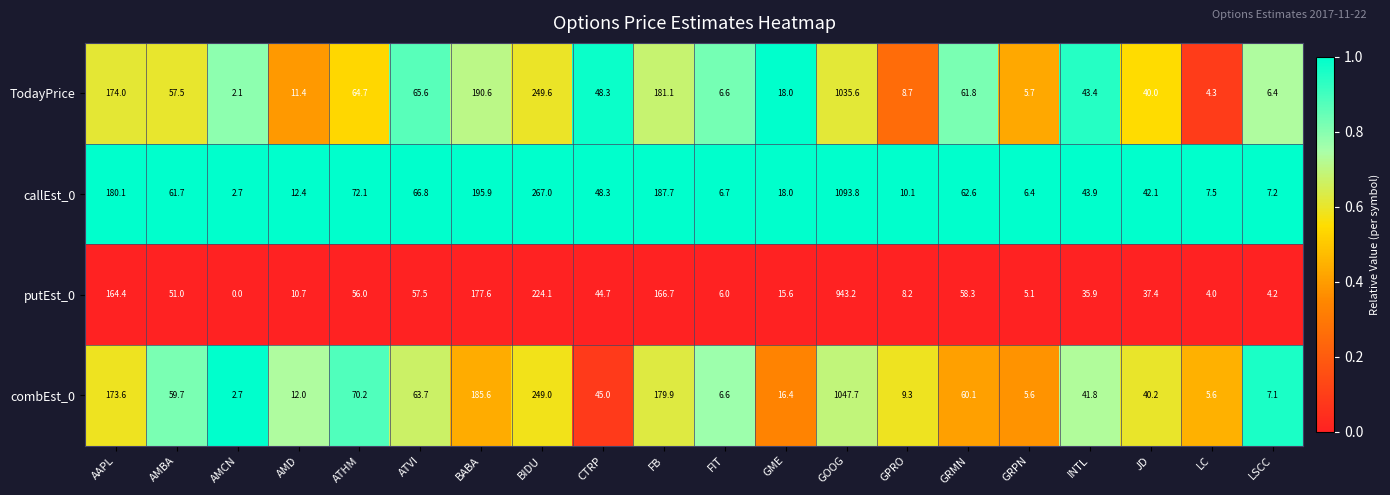

Between ATVI and INTL, which series saw the biggest shift?

callEst_0